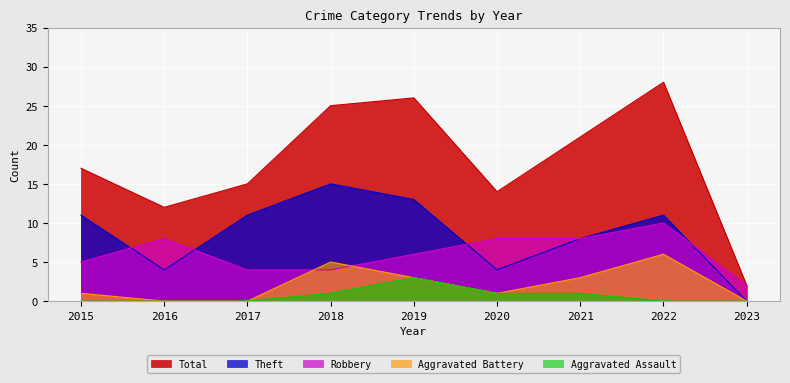

True or false: Aggravated Battery and Aggravated Assault cross at least once.

False